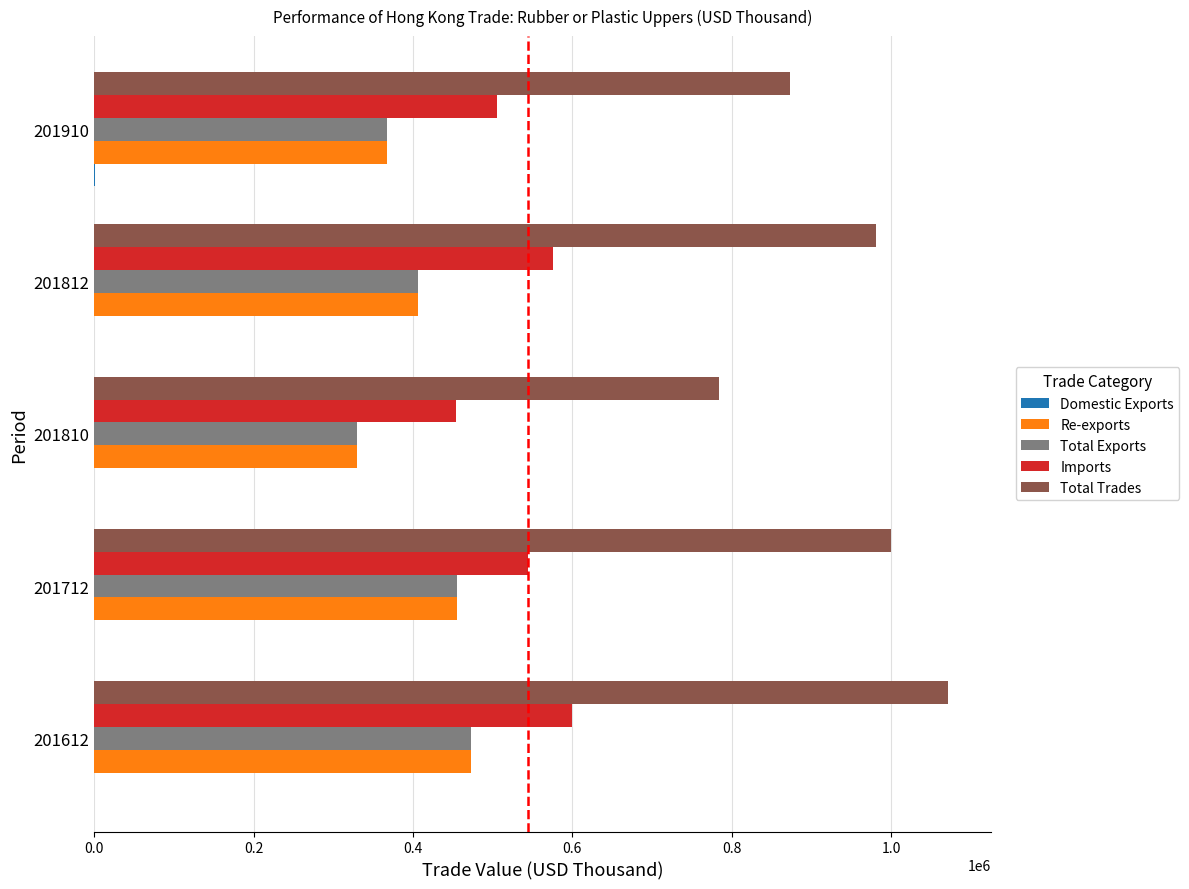

Count the number of categories in the chart.

5